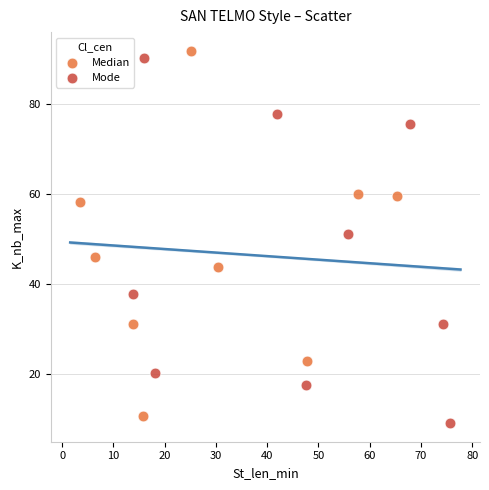

Which series reaches the minimum Y coordinate?

Mode